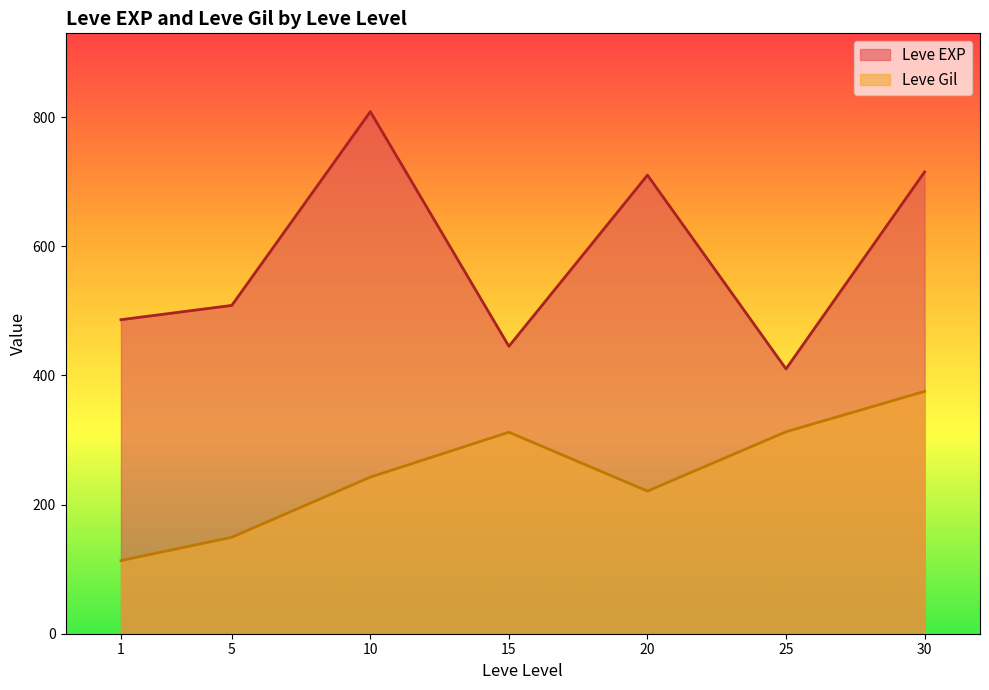

True or false: Leve Gil and Leve EXP intersect in this chart.

False